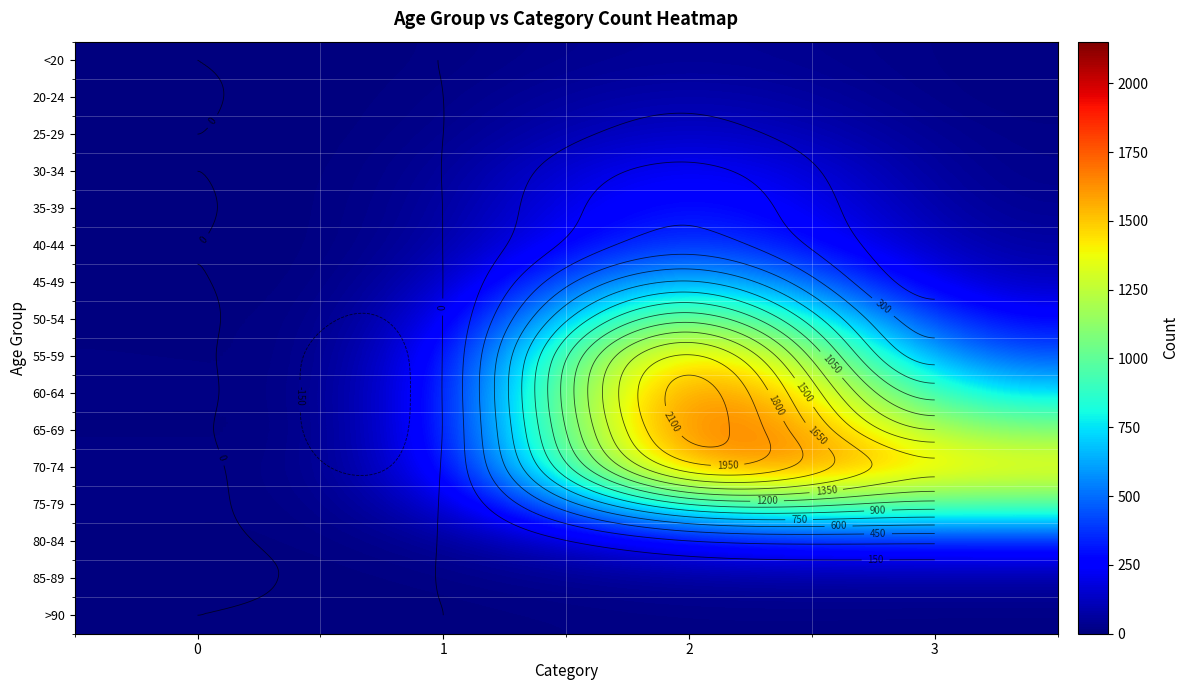

What is the difference between the maximum and minimum values in the 20-24 series?

121